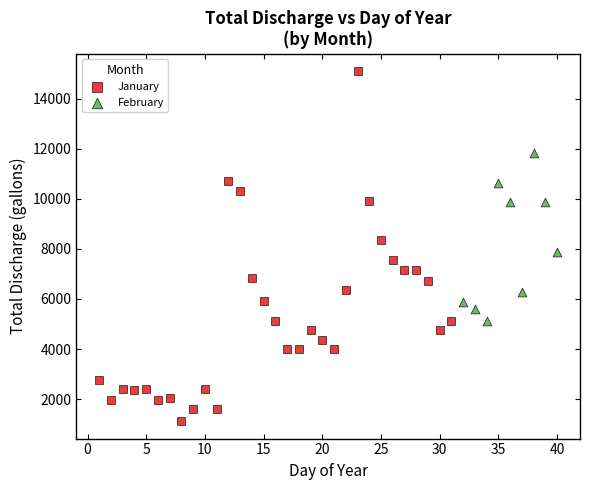

Which series reaches the minimum Y coordinate?

January